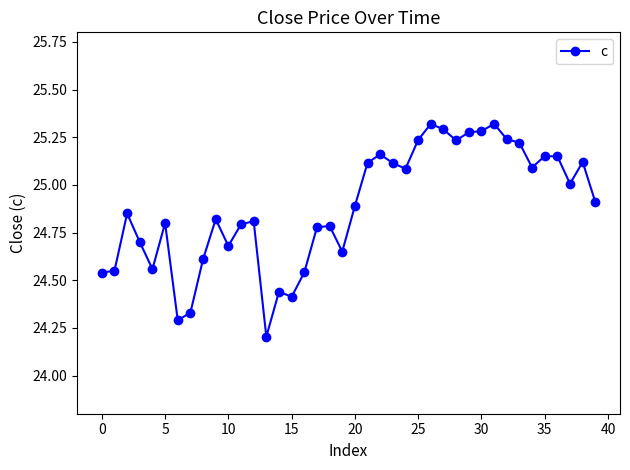

True or false: there are more than 1 points higher than both neighbors.

True